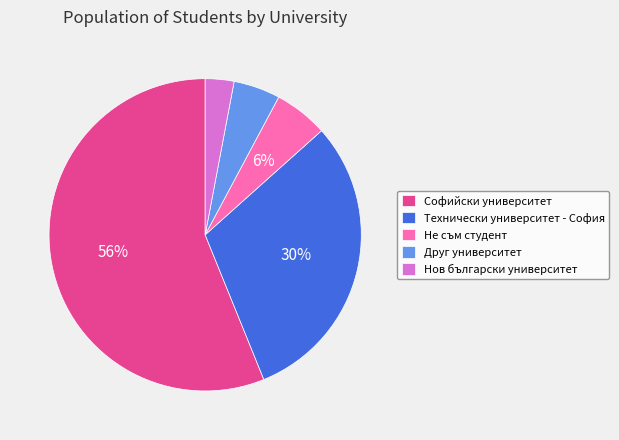

What is the largest slice in the pie chart?

Софийски университет